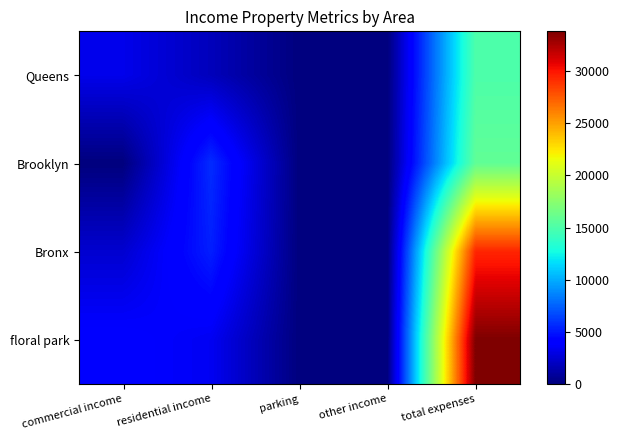

Rank the series at total expenses from highest to lowest value.

floral park, Bronx, Brooklyn, Queens